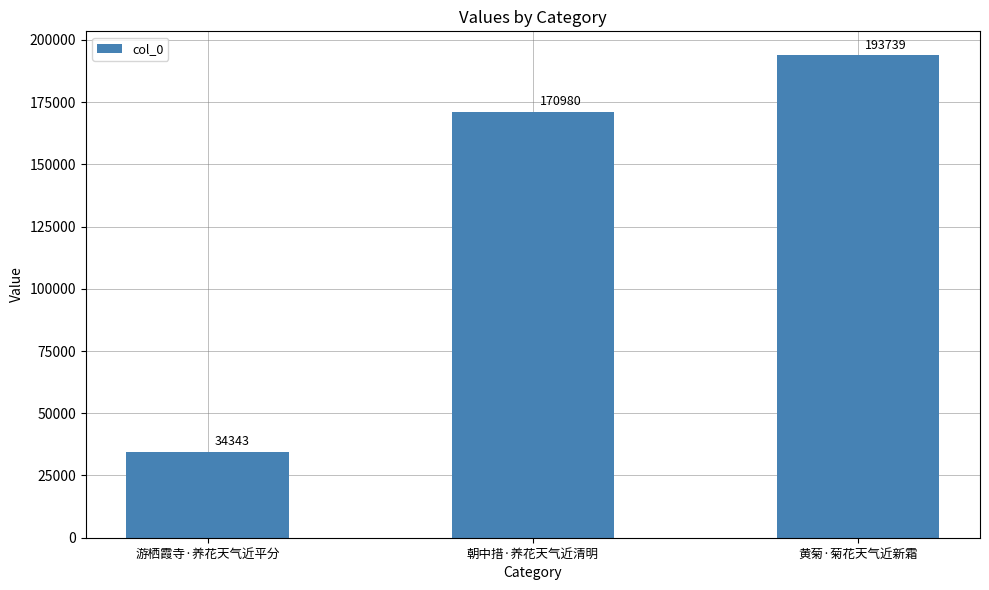

What is the approximate value at 游栖霞寺·养花天气近平分, to the nearest 100?

34300